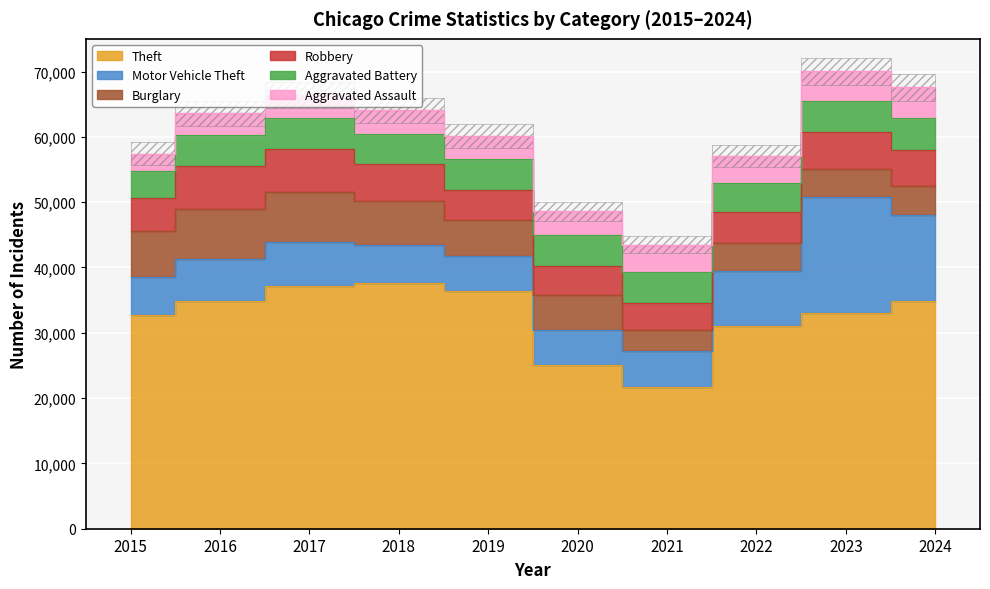

Reading right to left, what are all the values shown in this chart?

Theft: 2024=34833	2023=33083	2022=31024	2021=21701	2020=25082	2019=36331	2018=37691	2017=37171	2016=34931	2015=32739
Motor Vehicle Theft: 2024=13187	2023=17662	2022=8405	2021=5474	2020=5351	2019=5423	2018=5767	2017=6669	2016=6332	2015=5790
Burglary: 2024=4474	2023=4358	2022=4317	2021=3279	2020=5377	2019=5512	2018=6785	2017=7731	2016=7749	2015=7026
Robbery: 2024=5473	2023=5688	2022=4767	2021=4072	2020=4349	2019=4579	2018=5653	2017=6570	2016=6503	2015=5113
Aggravated Battery: 2024=4864	2023=4749	2022=4376	2021=4814	2020=4782	2019=4710	2018=4541	2017=4715	2016=4770	2015=4131
Aggravated Assault: 2024=4730	2023=4468	2022=4194	2021=4140	2020=3655	2019=3558	2018=3640	2017=3488	2016=3343	2015=2629